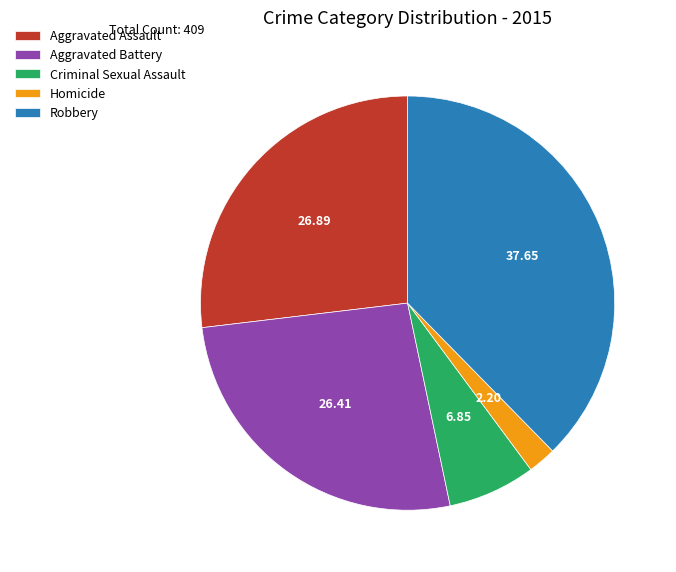

Between Criminal Sexual Assault and Homicide, which is larger?

Criminal Sexual Assault